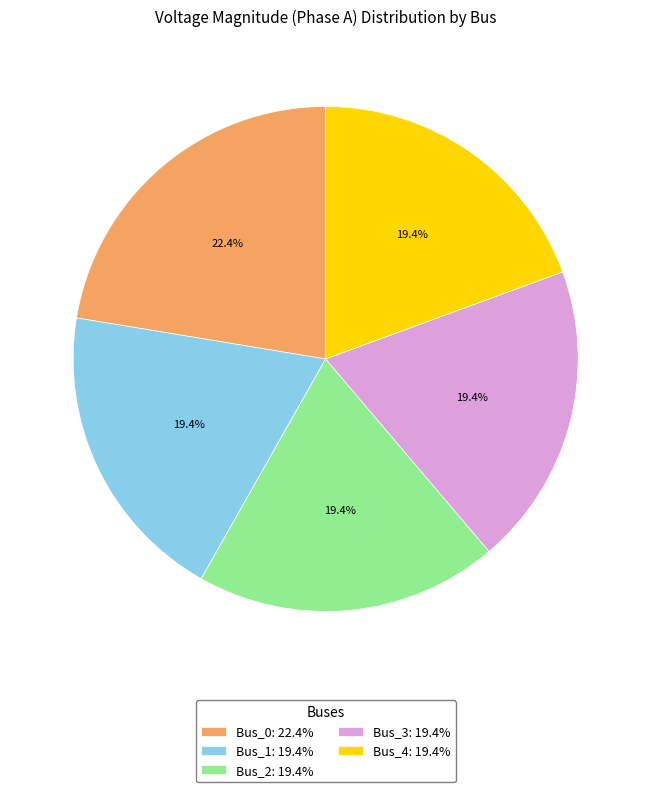

Does Bus_4 represent more than half of the total?

No